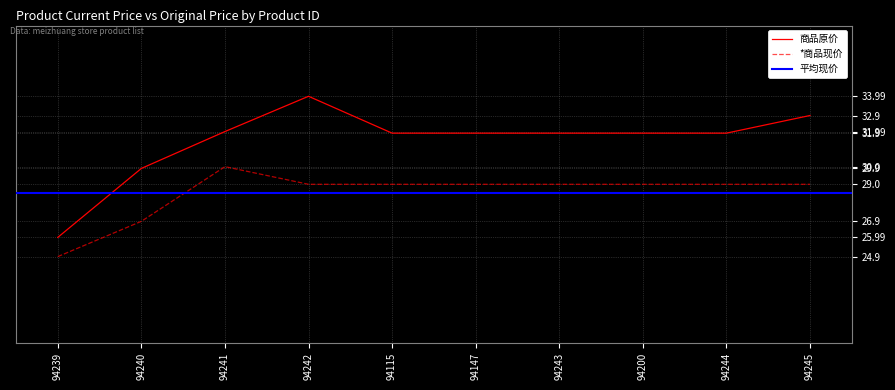

Which series has the widest spread of values?

商品原价